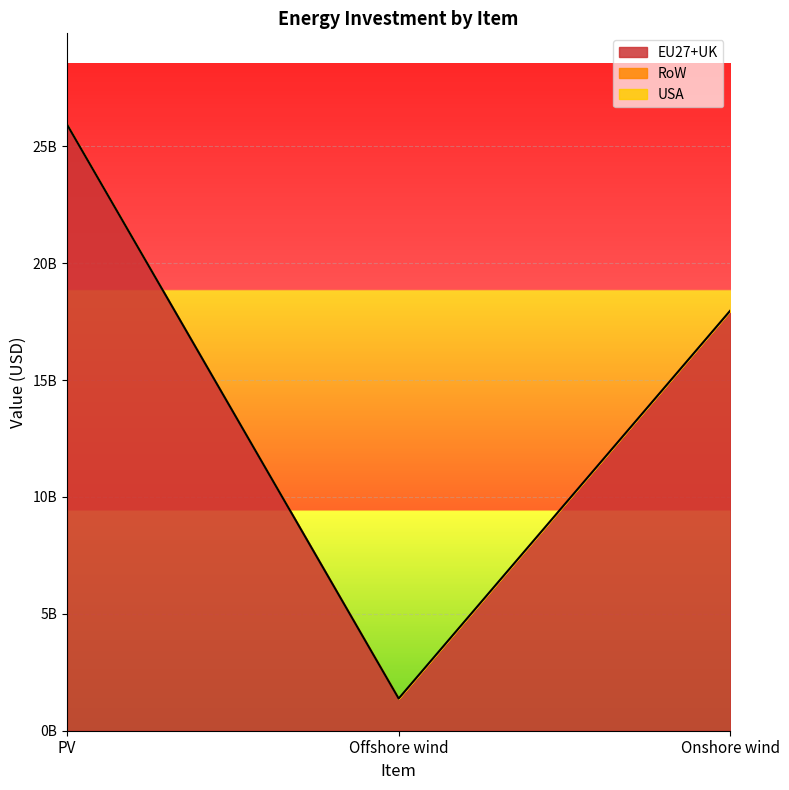

What is the value of the EU27+UK point at the 2nd from the left?

1377486416.8